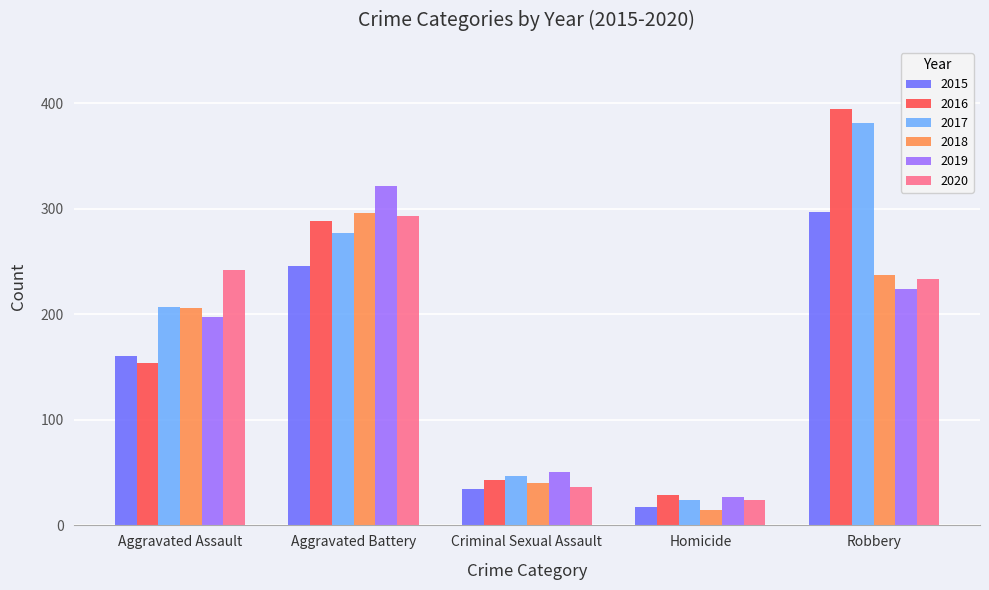

Which series changed the most between Criminal Sexual Assault and Robbery?

2016